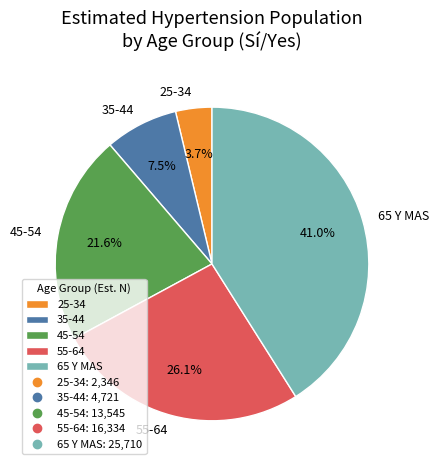

Is there a majority slice in this chart?

No